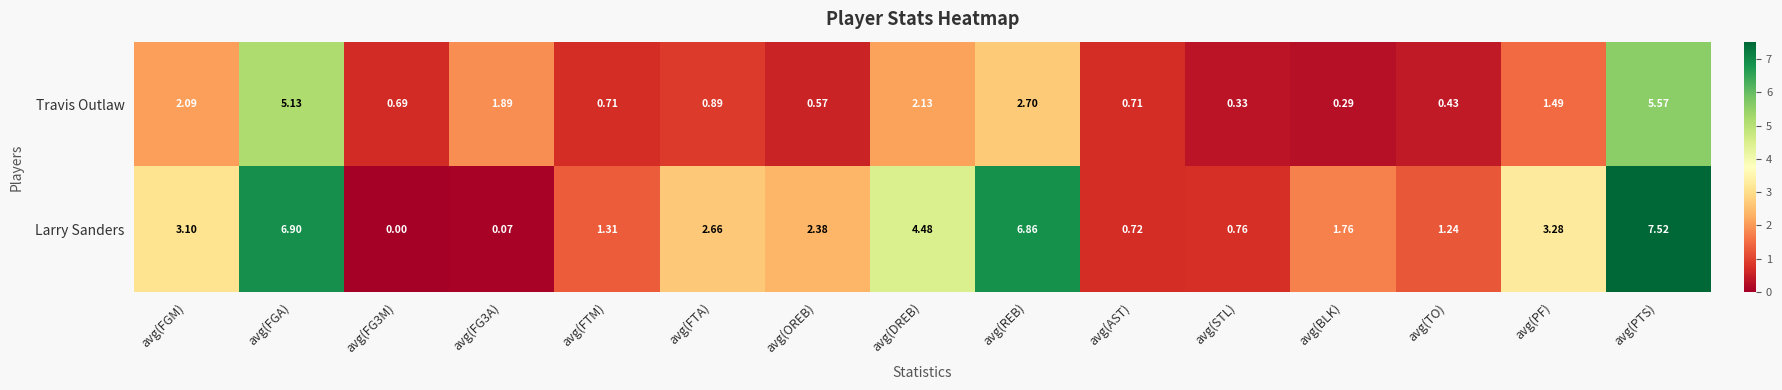

Which series has the largest range (max minus min)?

Larry Sanders